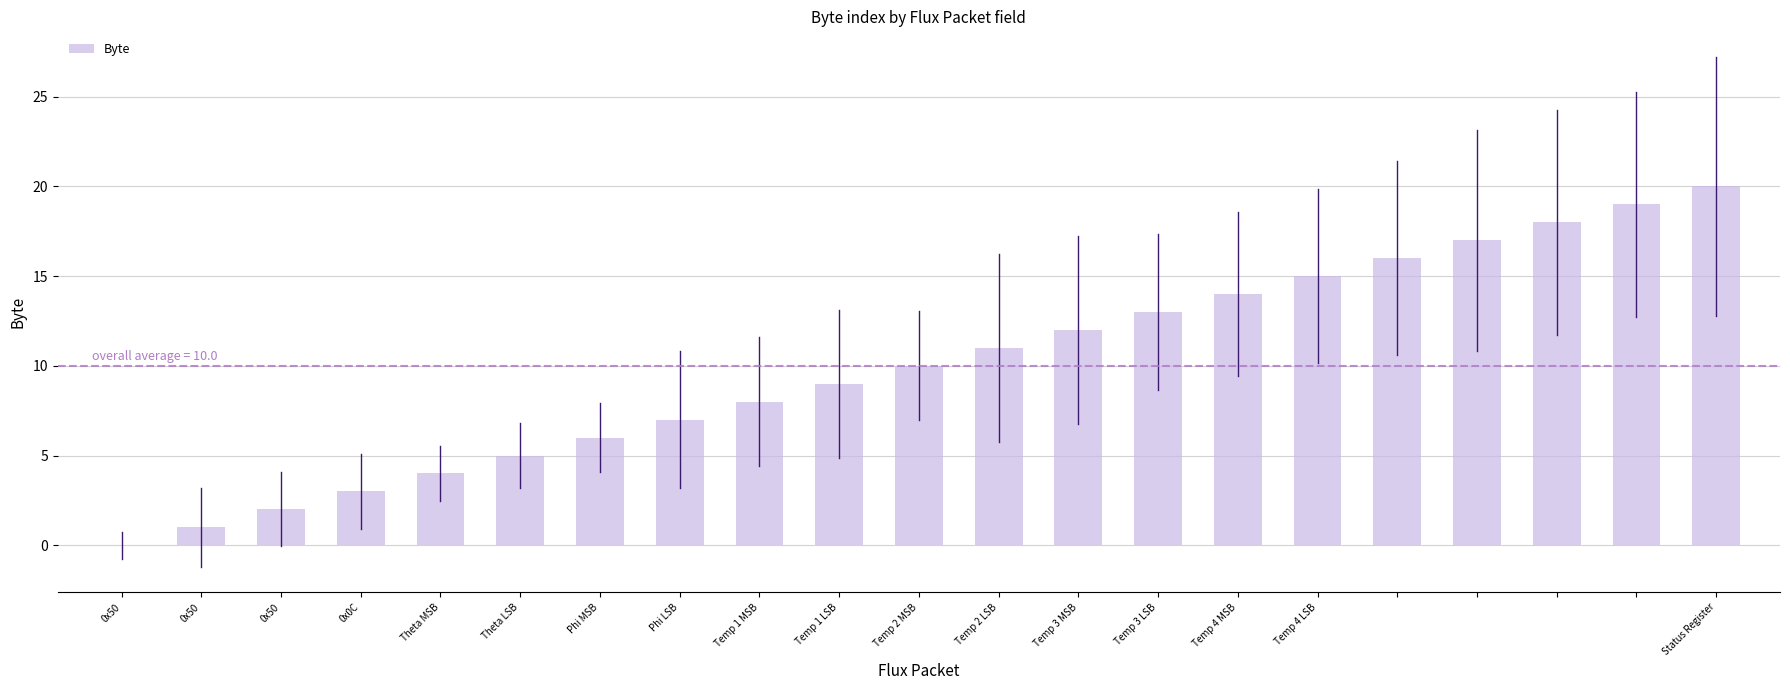

What is the maximum value shown in the chart?

20